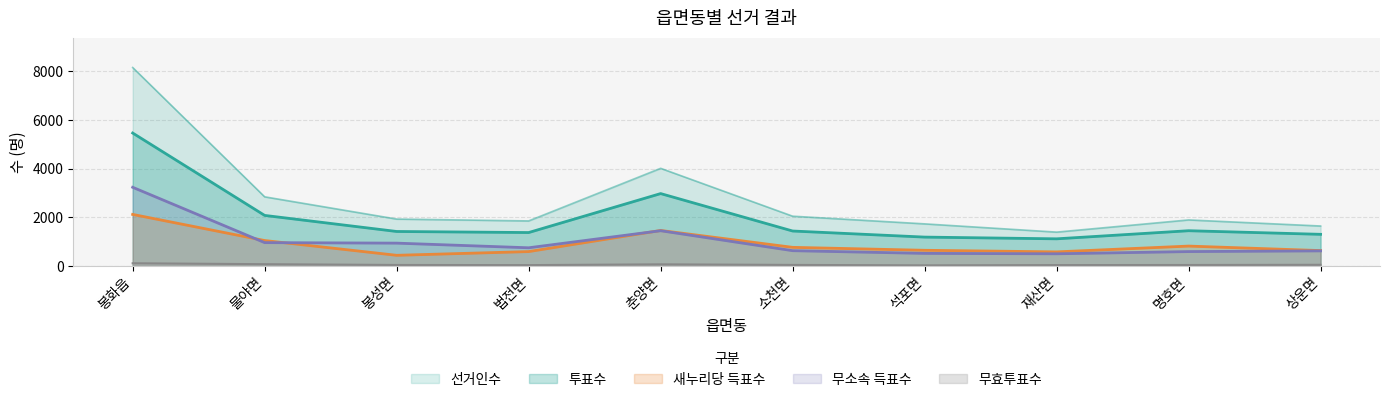

True or false: 무효투표수 has more than 2 points higher than both neighbors.

False